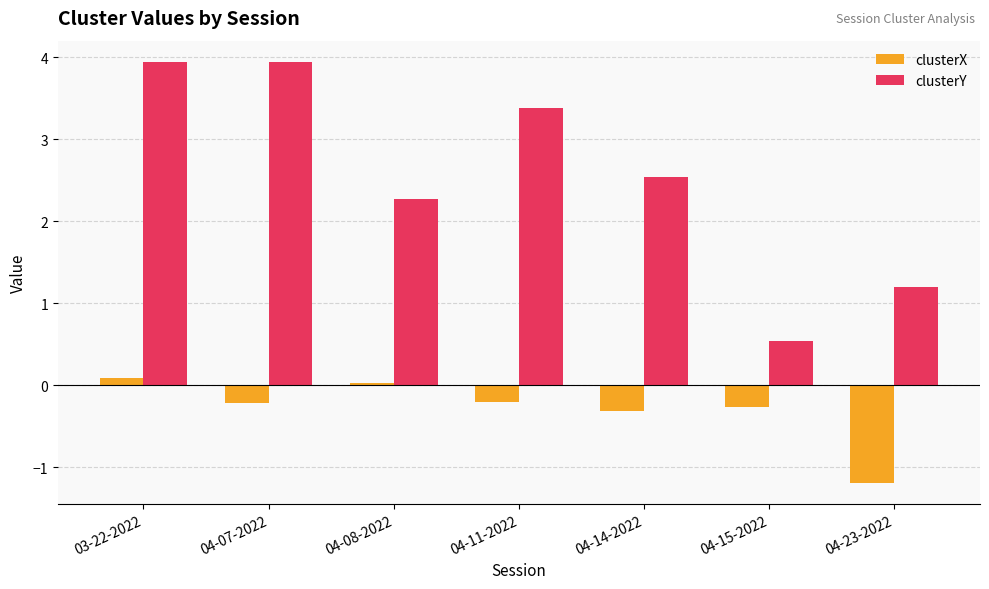

At which category is the sum across all series the highest?

03-22-2022